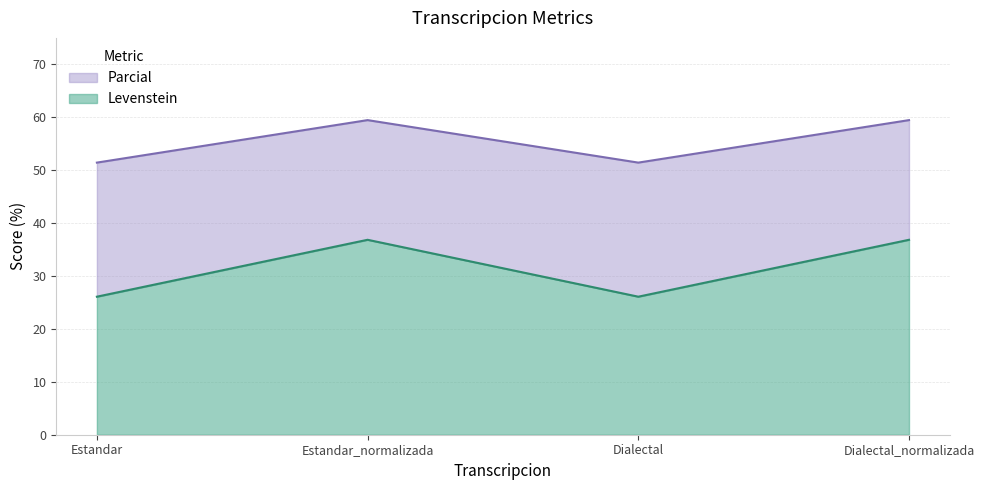

What is the total value across all series at Dialectal?

51.4